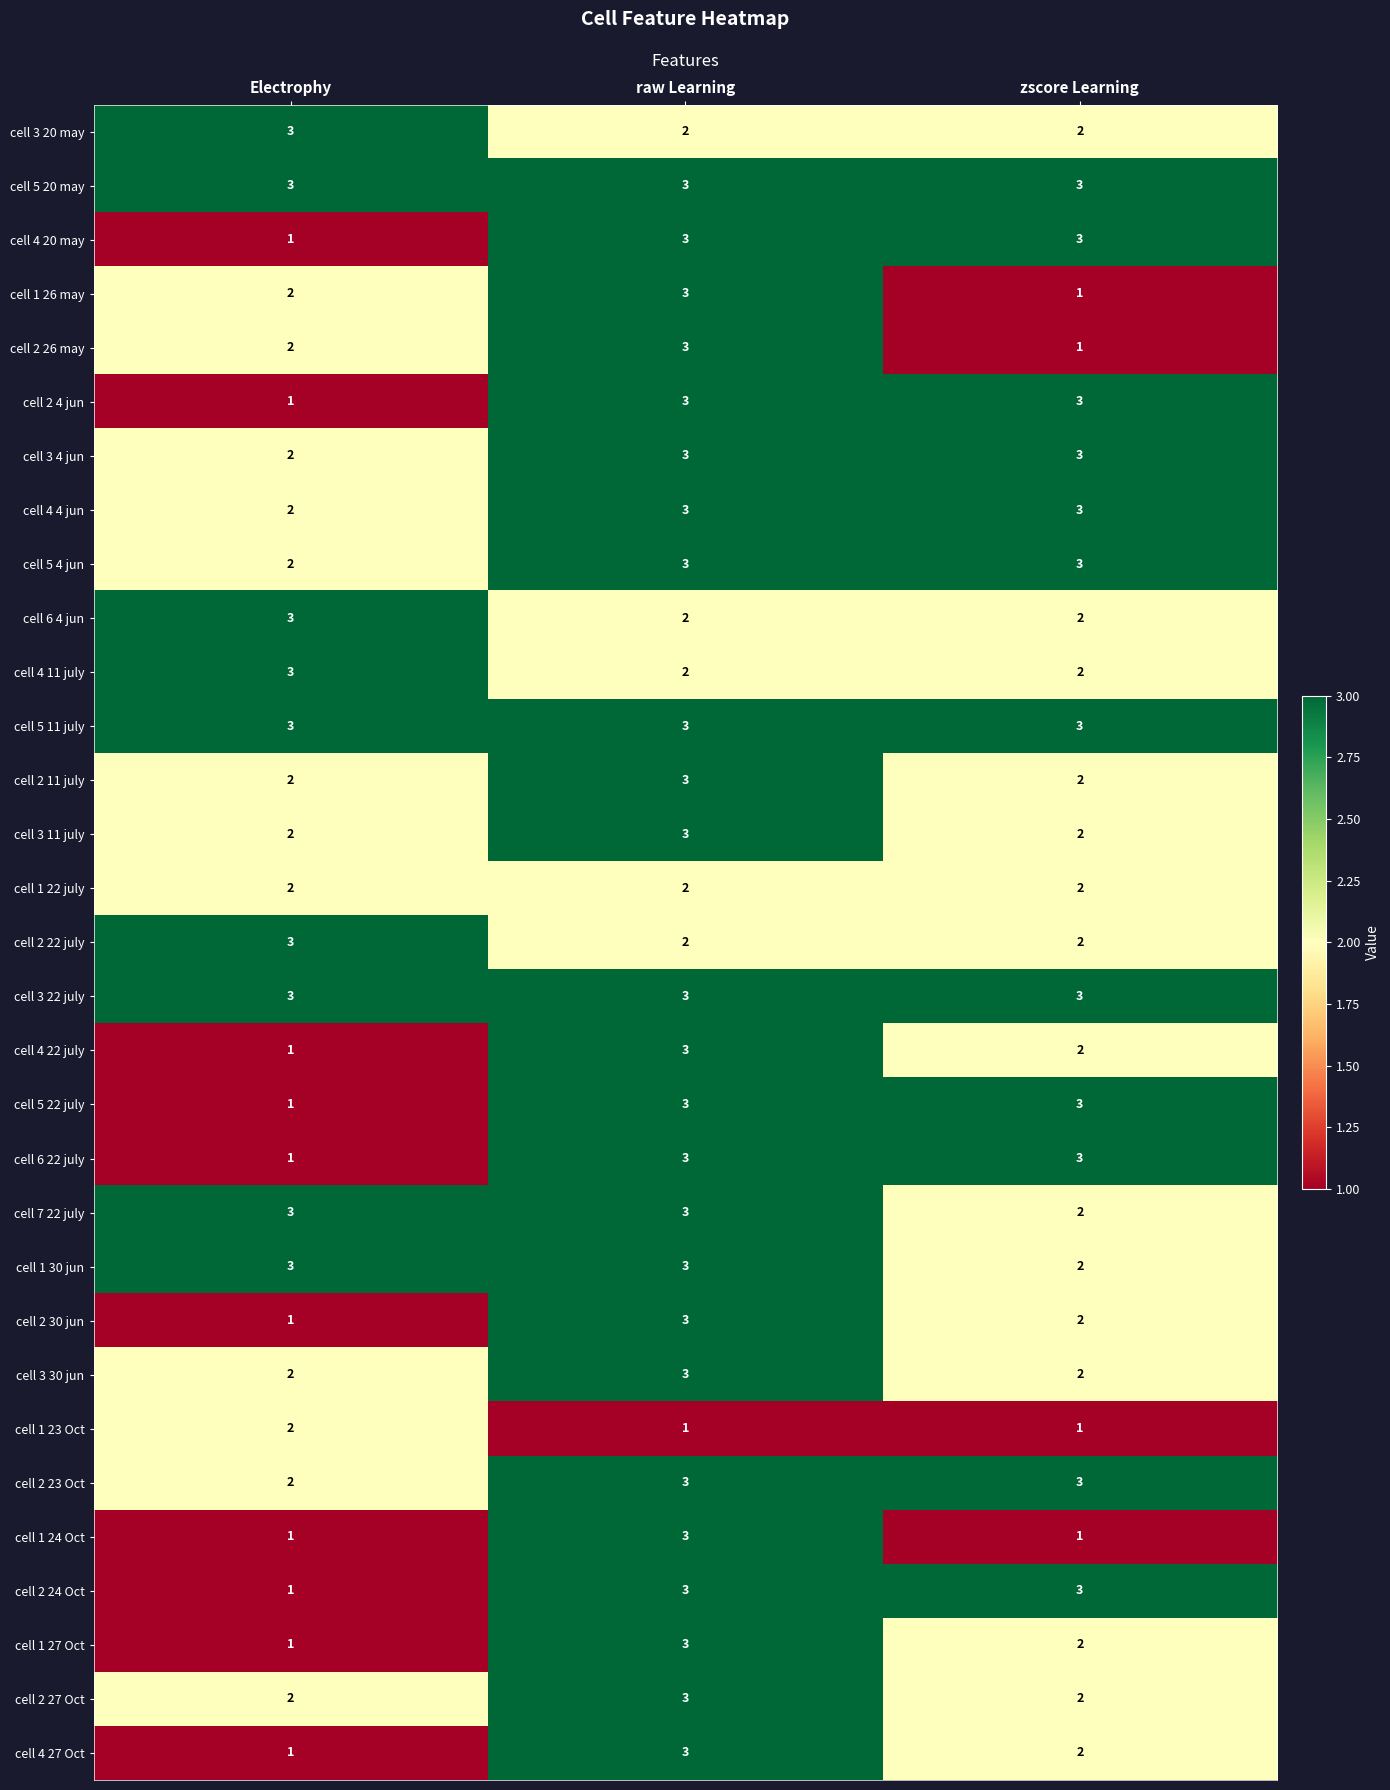

The cell 2 24 Oct series shows 4 at zscore Learning. True or false?

False